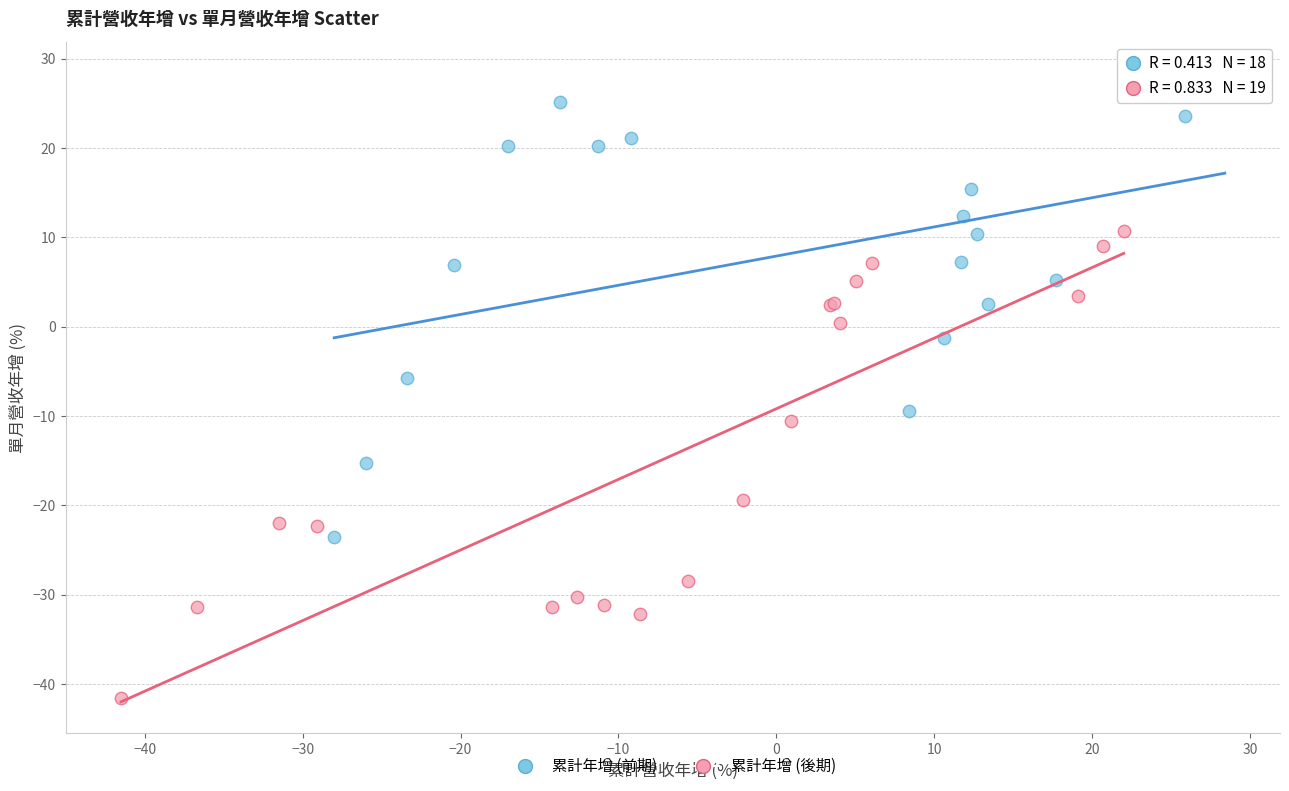

Which series reaches the maximum Y coordinate?

累計年增 (前期)